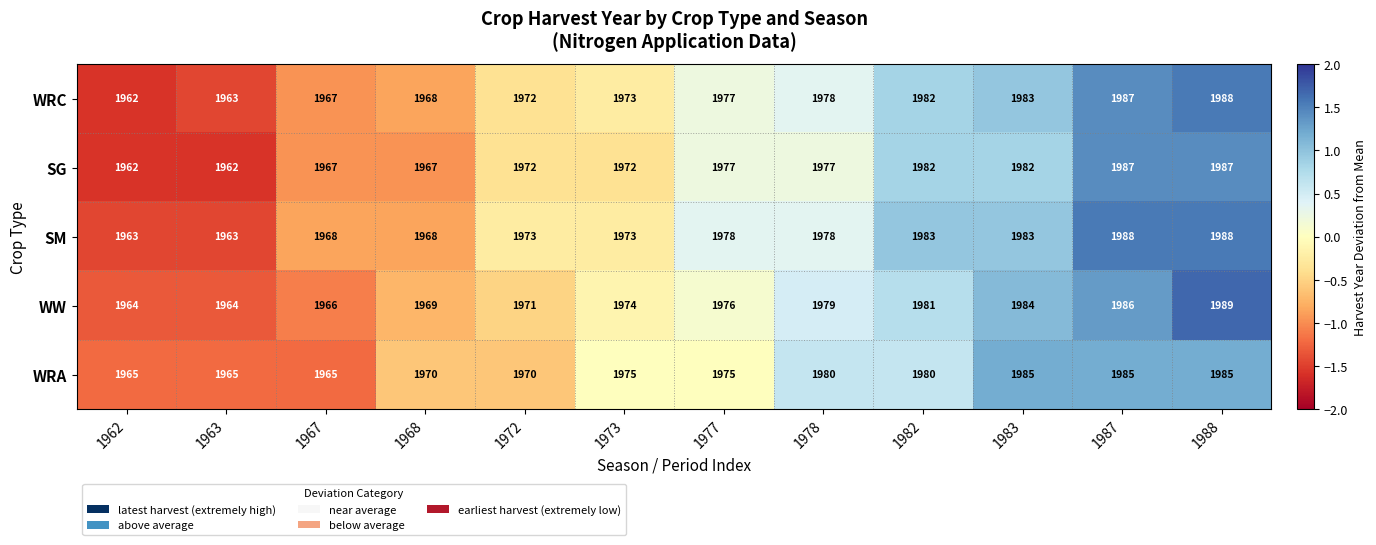

What is the maximum value shown in the chart?

1989